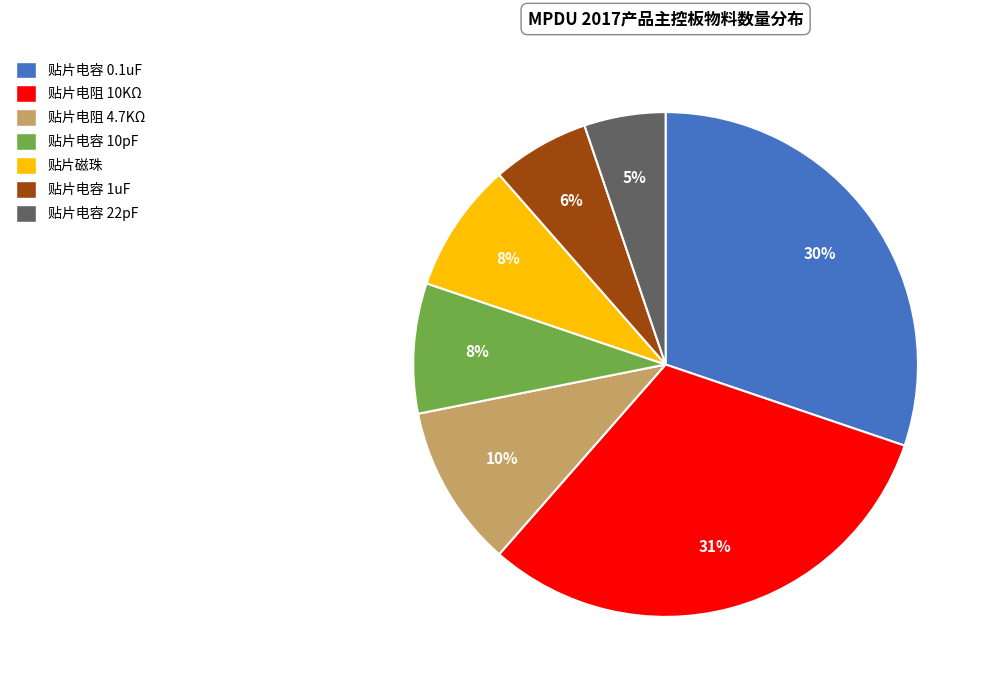

To the nearest percent, what portion does 贴片电容 10pF represent?

8%